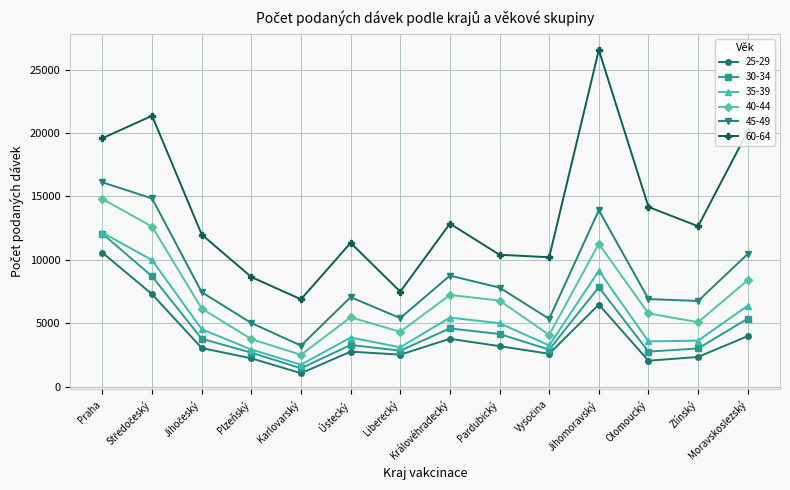

At how many categories does at least one series exceed 24041?

1